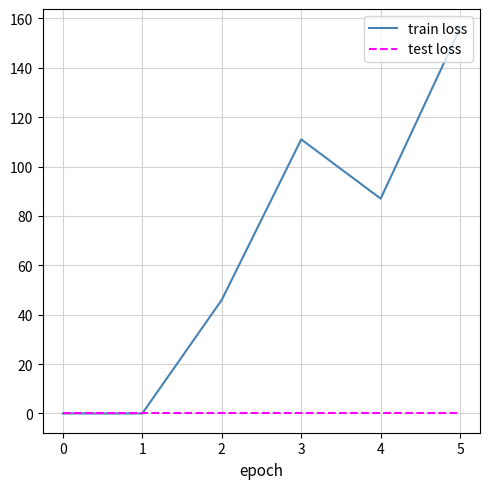

At which category does the chart reach its peak across all series?

5